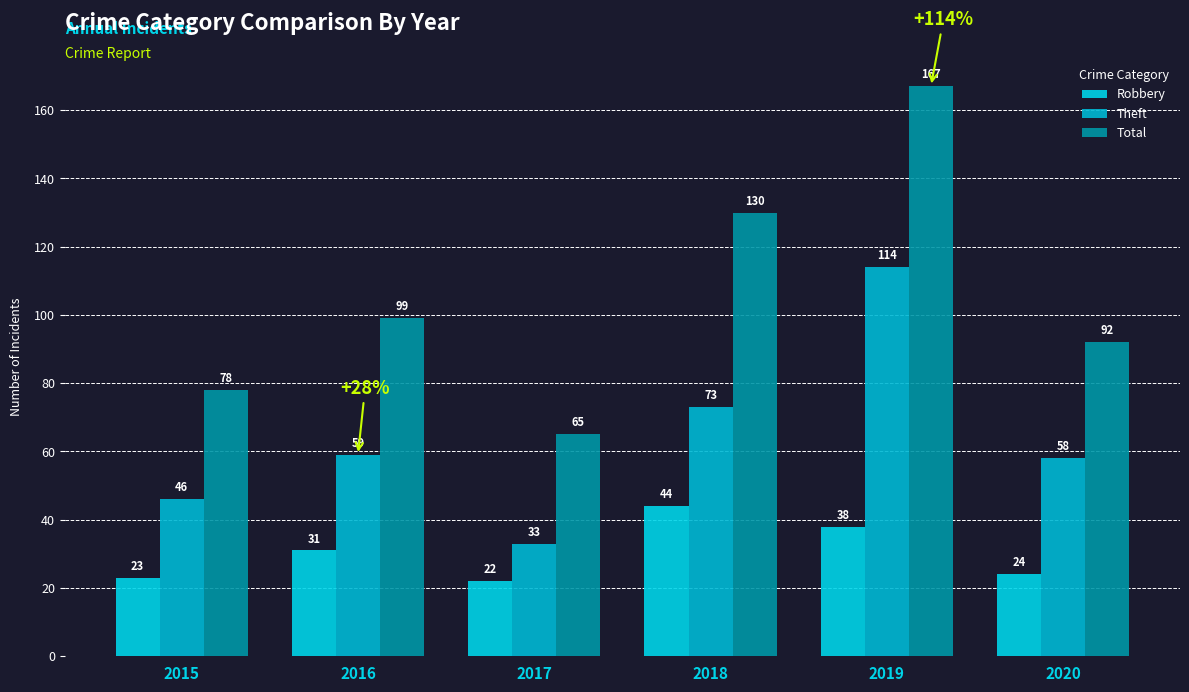

What is the difference between the highest and lowest values at 2020?

68